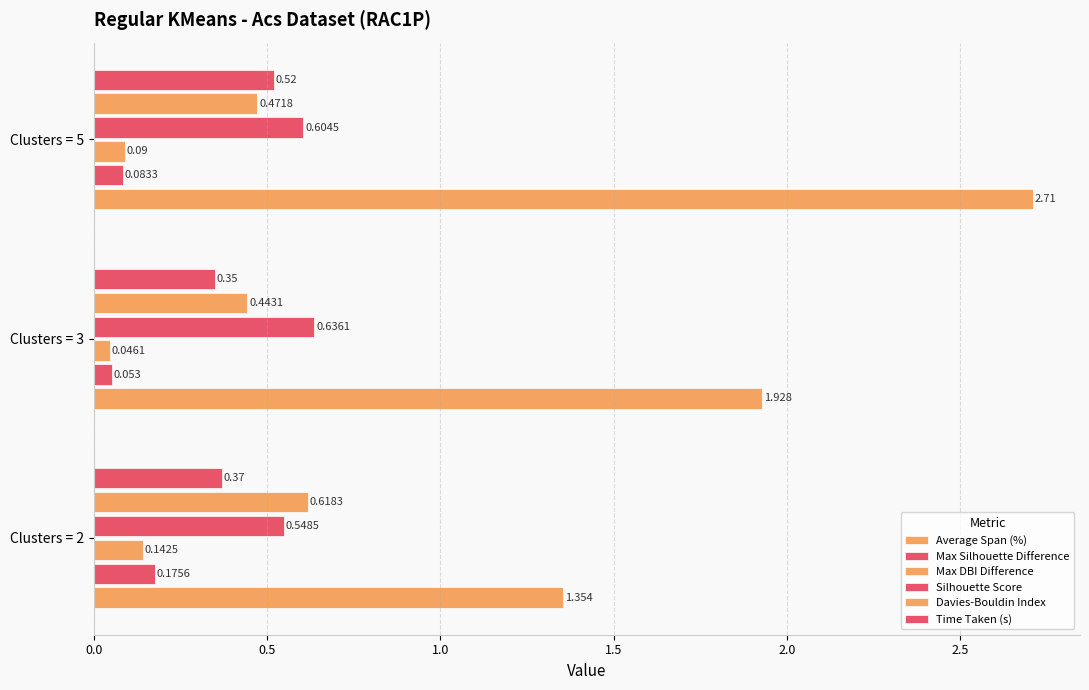

How many series are shown in this chart?

6